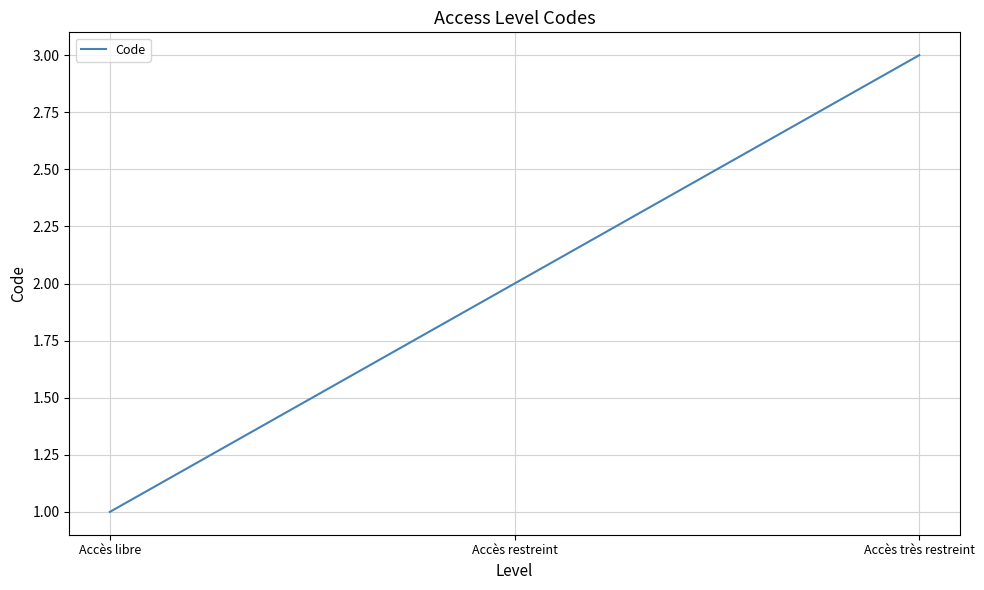

What is the sum of all values?

6